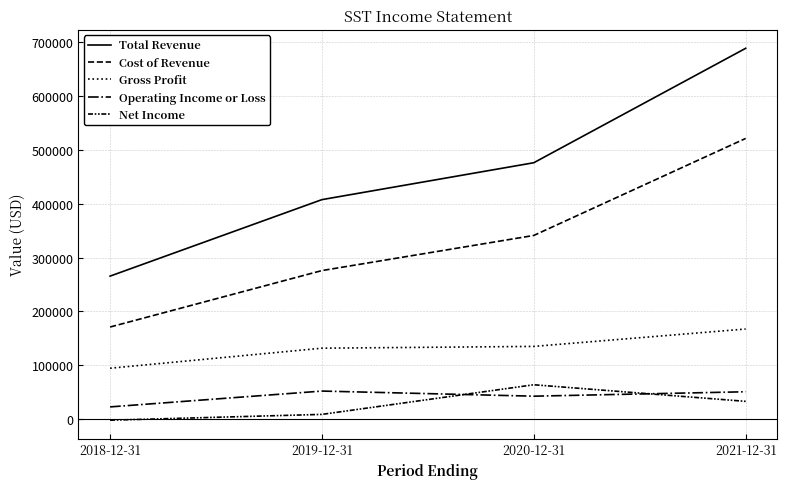

What is the difference between the maximum and second lowest values in the Net Income series?

55000